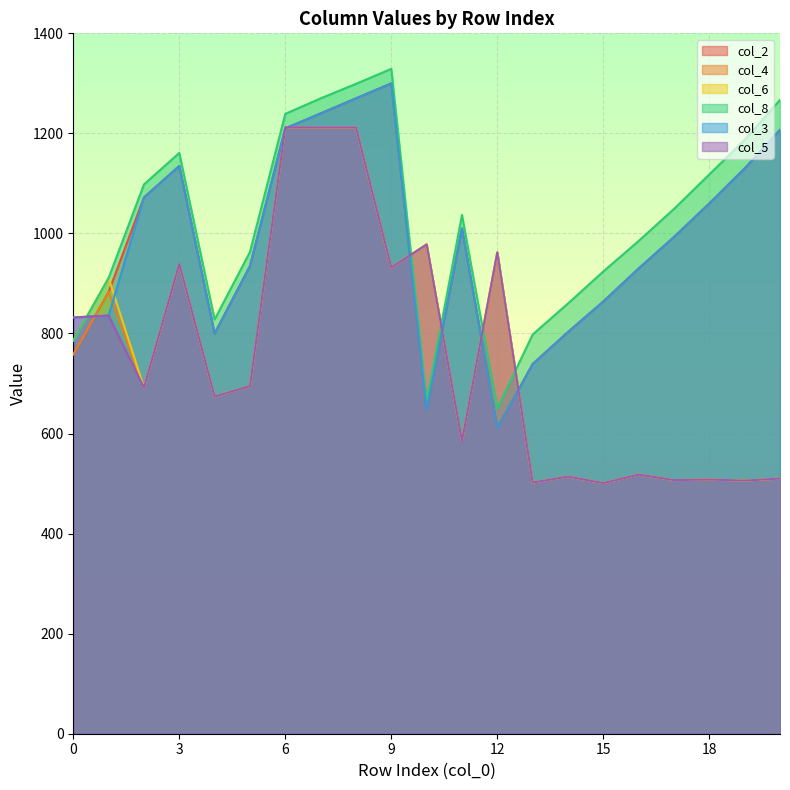

Reading right to left, list all the values displayed in this chart.

col_2: 20=1207	19=1130	18=1060	17=993	16=930	15=864	14=803	13=739	12=611	11=1010	10=646	9=1300	8=1270	7=1240	6=1210	5=935	4=800	3=1135	2=1072	1=883	0=758
col_4: 20=510	19=506	18=508	17=507	16=518	15=501	14=514	13=502	12=962	11=585	10=978	9=932	8=1212	7=1212	6=1212	5=695	4=674	3=939	2=692	1=883	0=758
col_6: 20=510	19=506	18=508	17=507	16=518	15=501	14=514	13=502	12=962	11=585	10=978	9=932	8=1212	7=1212	6=1212	5=695	4=674	3=939	2=692	1=911	0=786
col_8: 20=1267	19=1187	18=1118	17=1049	16=985	15=924	14=860	13=798	12=650	11=1037	10=664	9=1329	8=1299	7=1270	6=1239	5=963	4=828	3=1161	2=1098	1=911	0=786
col_3: 20=1207	19=1130	18=1060	17=993	16=930	15=864	14=803	13=739	12=611	11=1010	10=646	9=1300	8=1270	7=1240	6=1210	5=935	4=800	3=1135	2=1072	1=836	0=832
col_5: 20=510	19=506	18=508	17=507	16=518	15=501	14=514	13=502	12=962	11=585	10=978	9=932	8=1212	7=1212	6=1212	5=695	4=674	3=939	2=692	1=836	0=832